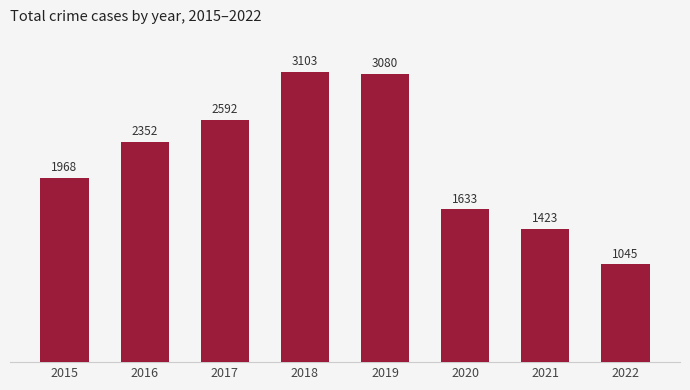

At which category does the chart reach its peak across all series?

2018